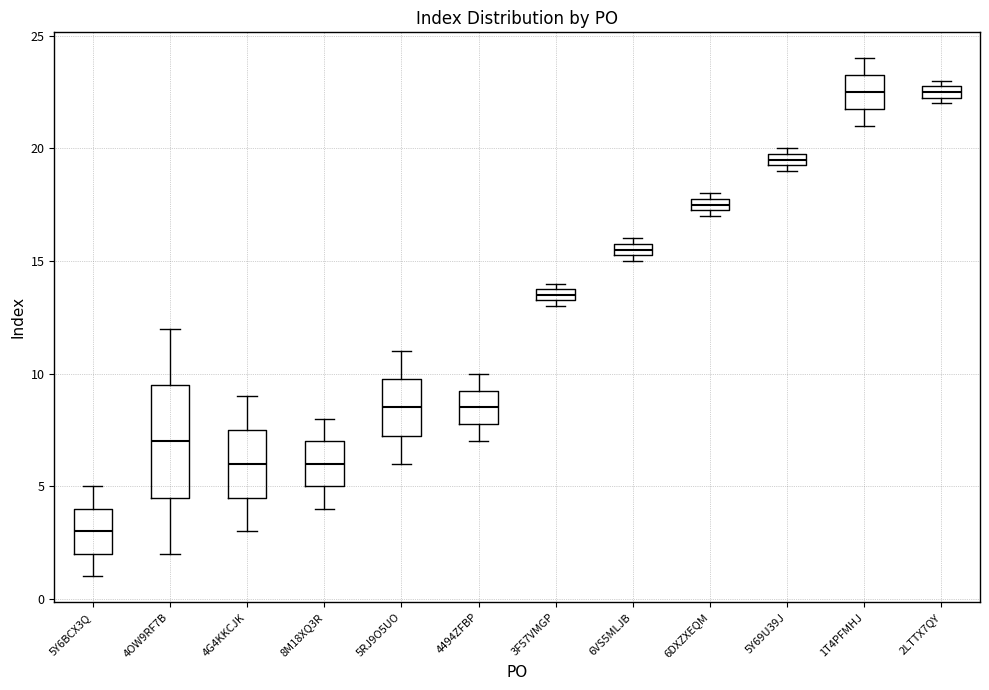

Where is the lower edge of the box for 2LTTX7QY on the y-axis? The values are not printed on the chart, so give them approximately, as read against the axis.

22.5